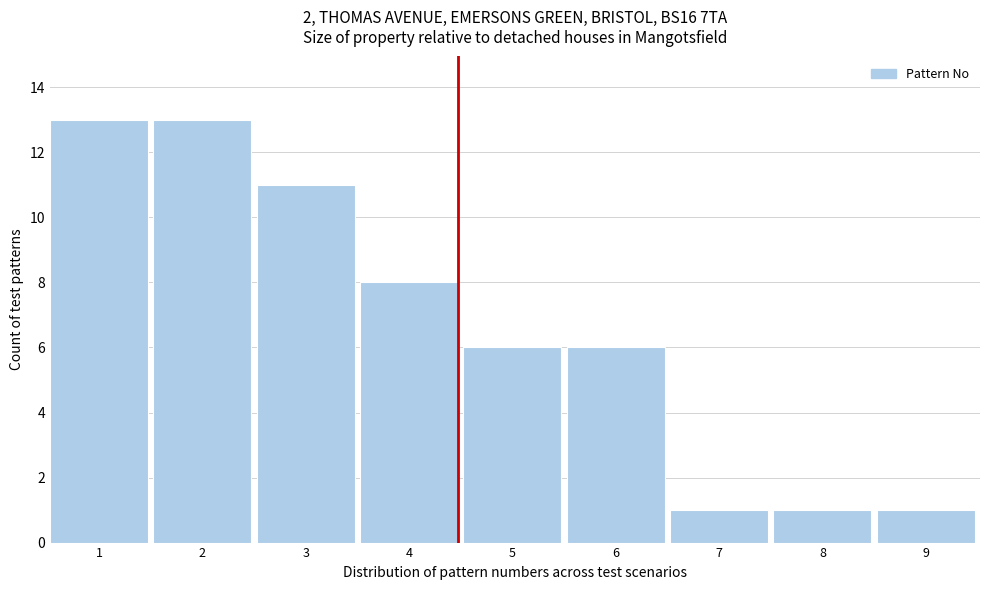

Reading left to right, what are all the values shown in this chart?

13	13	11	8	6	6	1	1	1